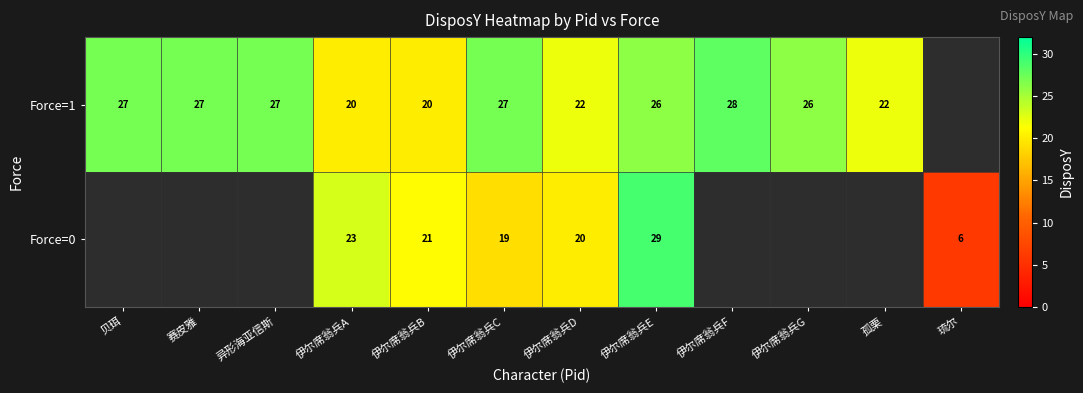

What is the total value across all series at 伊尔席翁兵C?

46